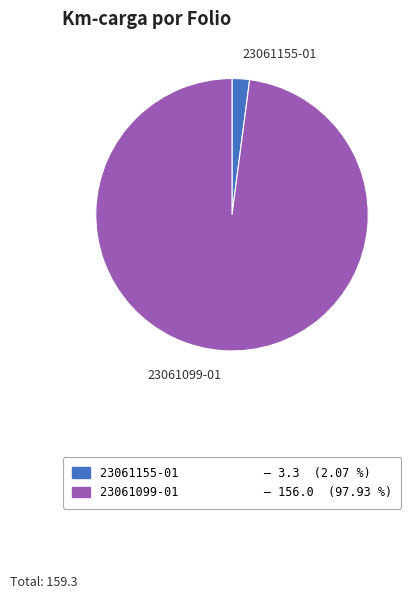

Rank the categories by value from highest to lowest.

23061099-01, 23061155-01